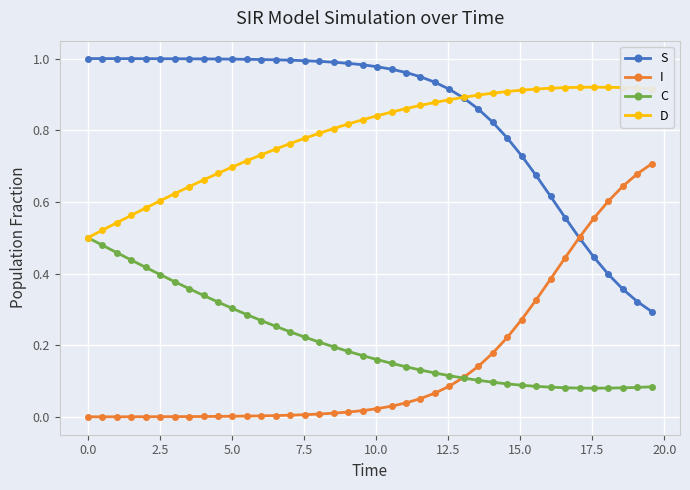

What is the sum of all C values?

8.5